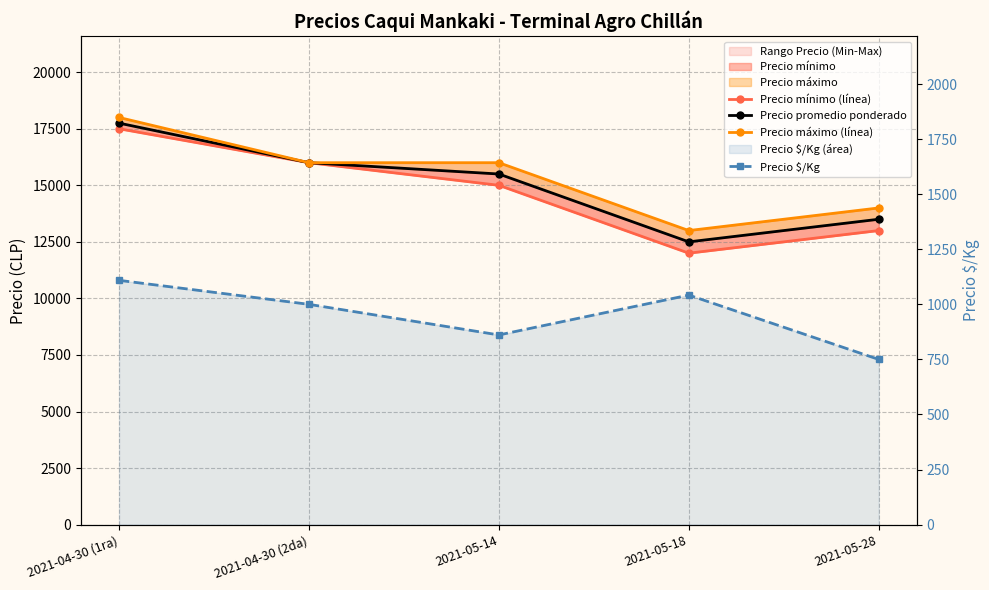

Where is the first local minimum for Precio promedio ponderado?

2021-05-18